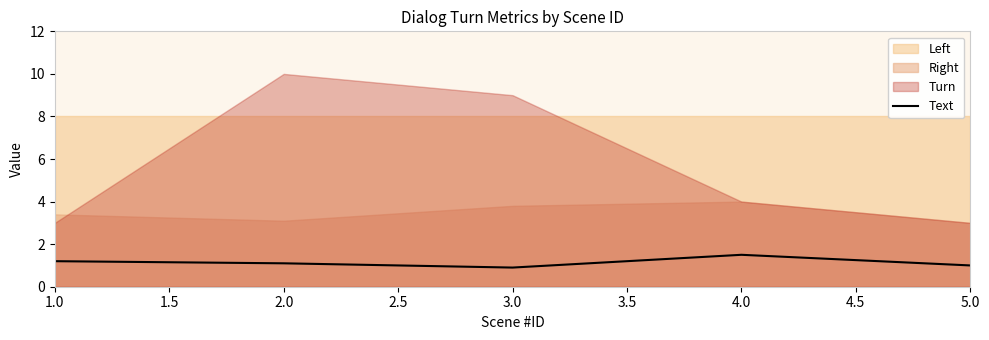

What is the smallest value displayed?

0.9